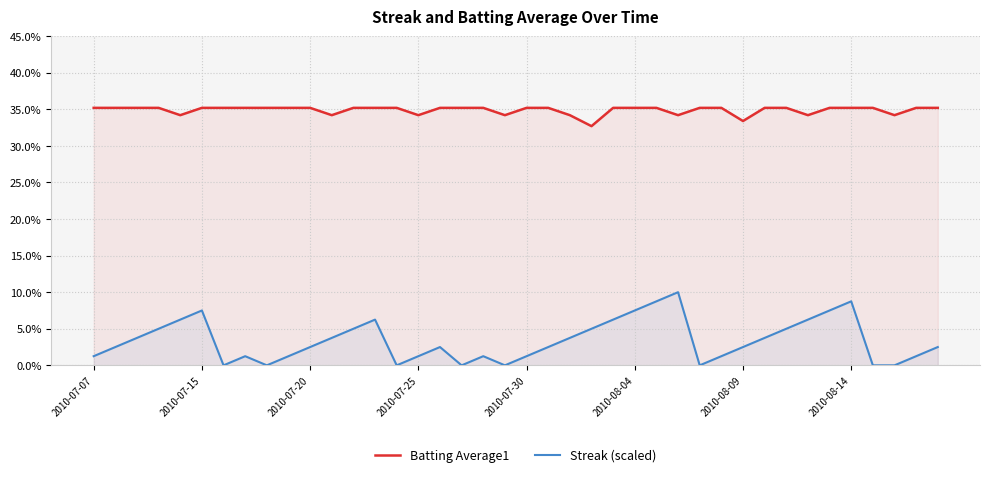

Where is Batting Average1 nearest to the value 0?

23